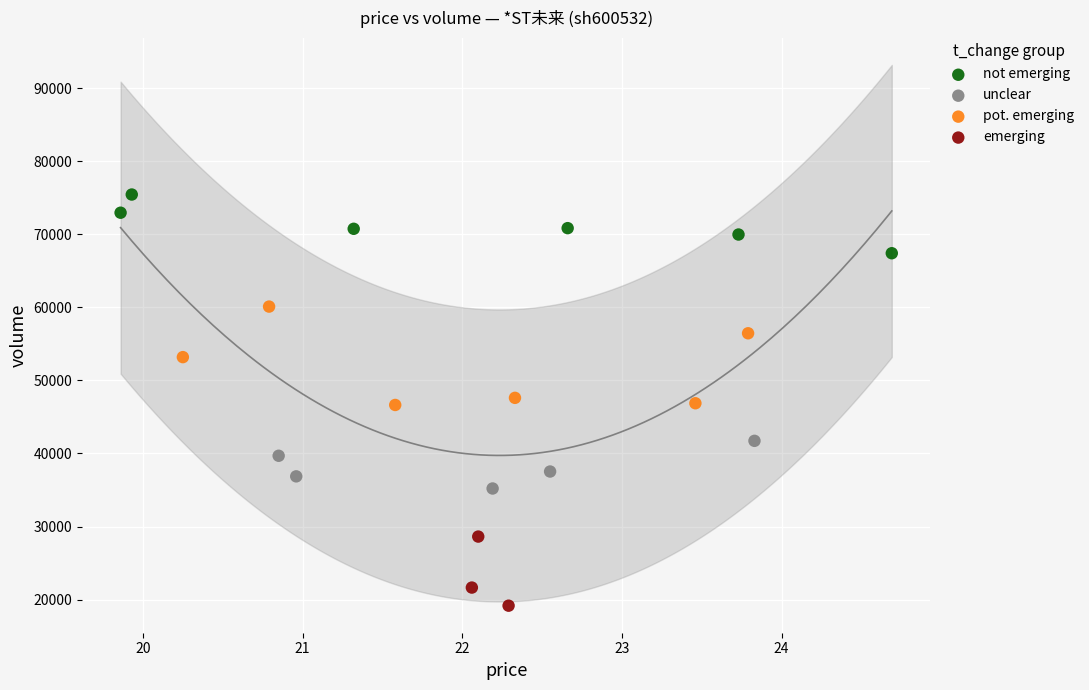

Which series contains the lowest Y value?

emerging